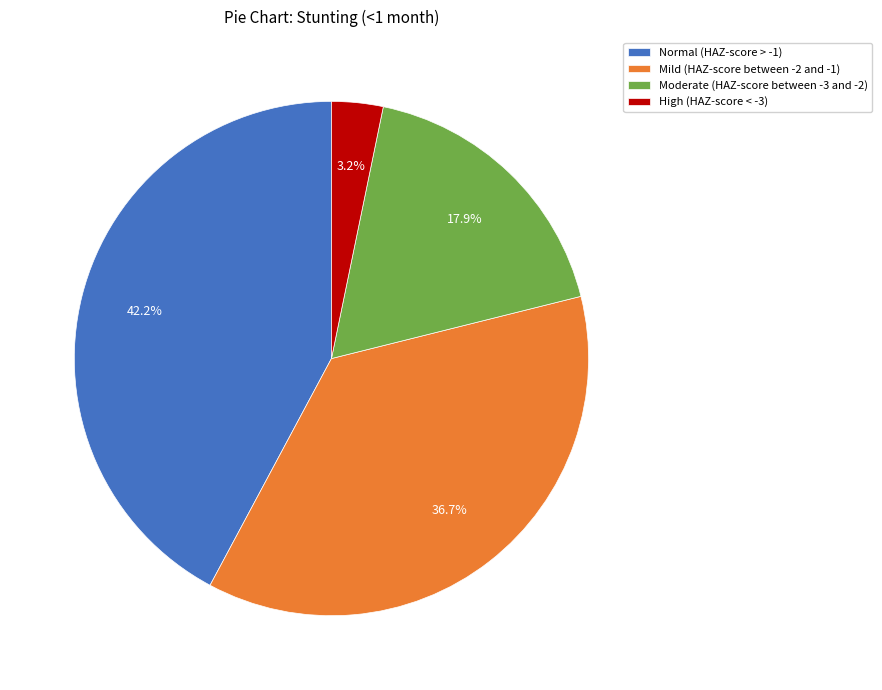

How many slices are in this pie chart?

4